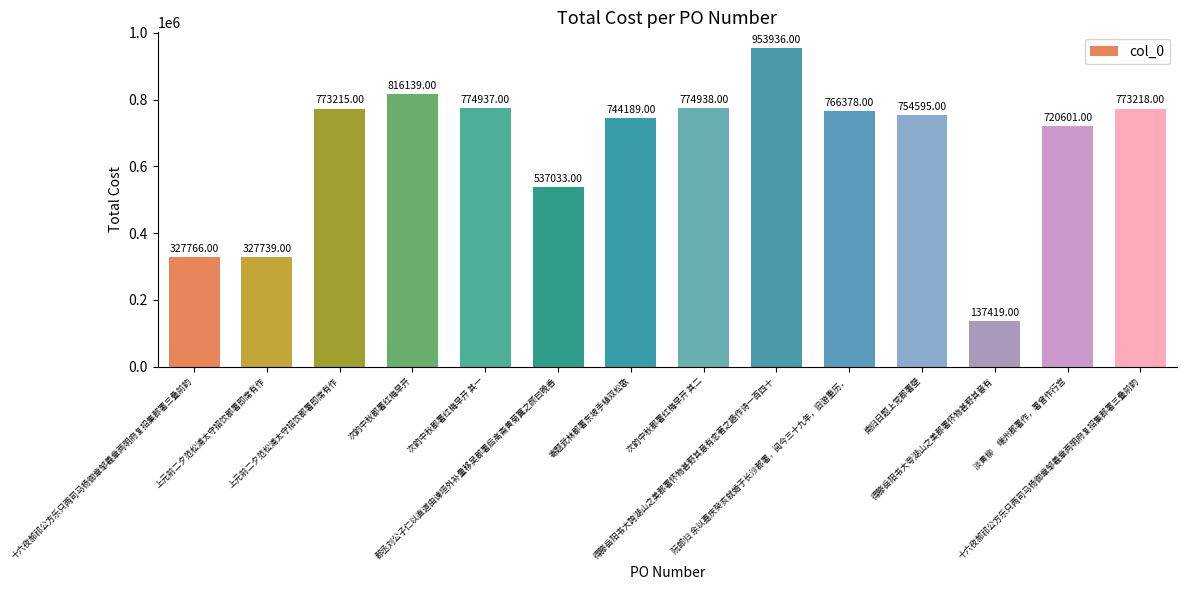

Between 阮郎归 余以嘉庆癸亥就婚于长沙郡署，阅今三十九年，旧游重历， and 得滕岳阳书大夸湖山之美郡署怀物甚野其意有, which is larger?

阮郎归 余以嘉庆癸亥就婚于长沙郡署，阅今三十九年，旧游重历，